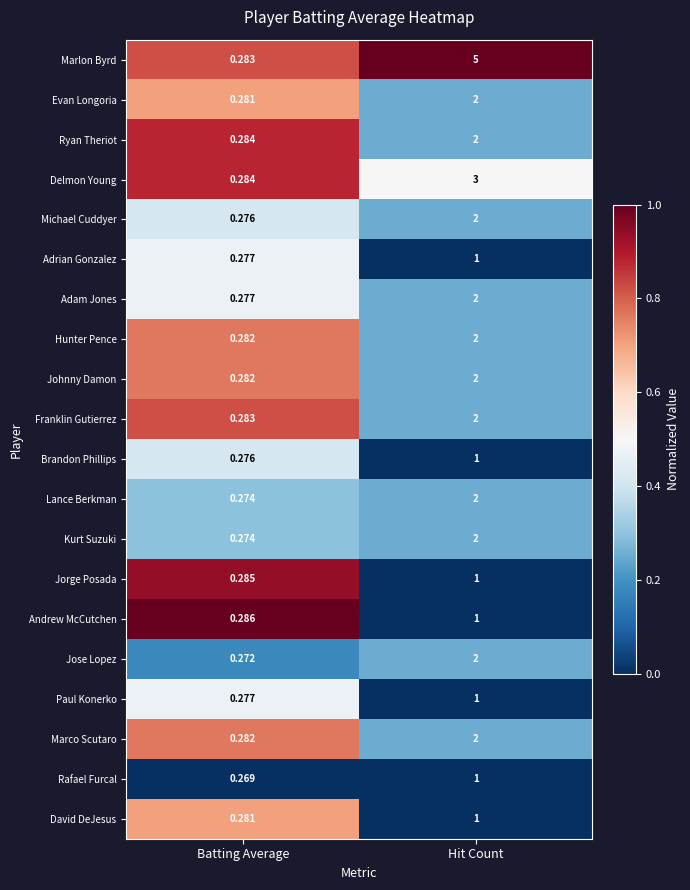

At which category is the sum across all series the highest?

Hit Count